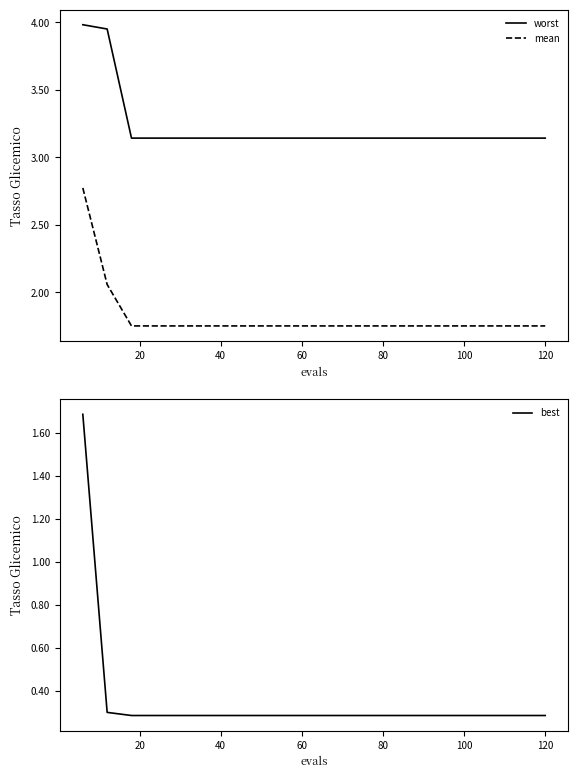

Rank the series by their maximum value, from highest to lowest.

worst, mean, best